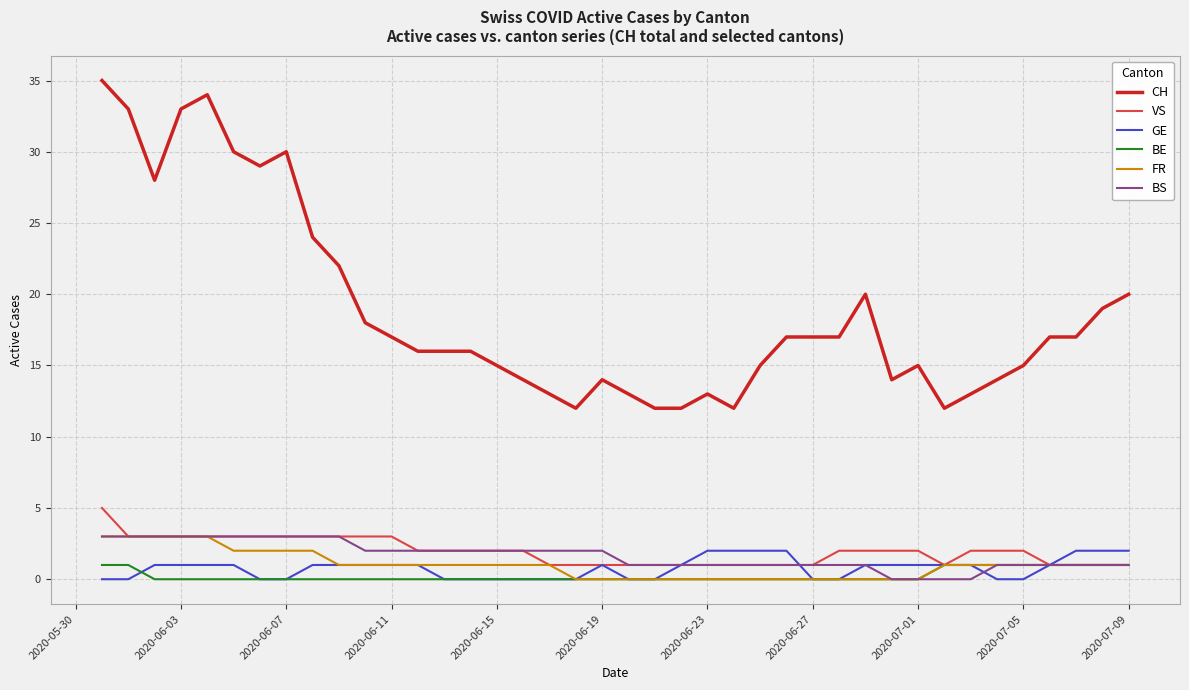

Which series has the largest range (max minus min)?

CH